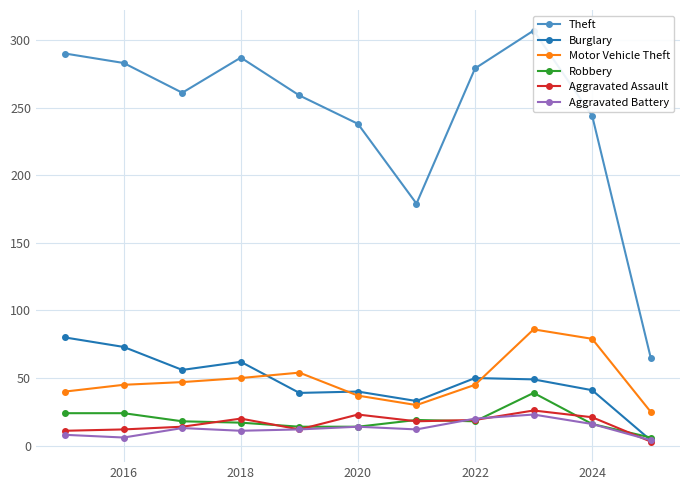

True or false: Aggravated Battery has more than 1 points higher than both neighbors.

True